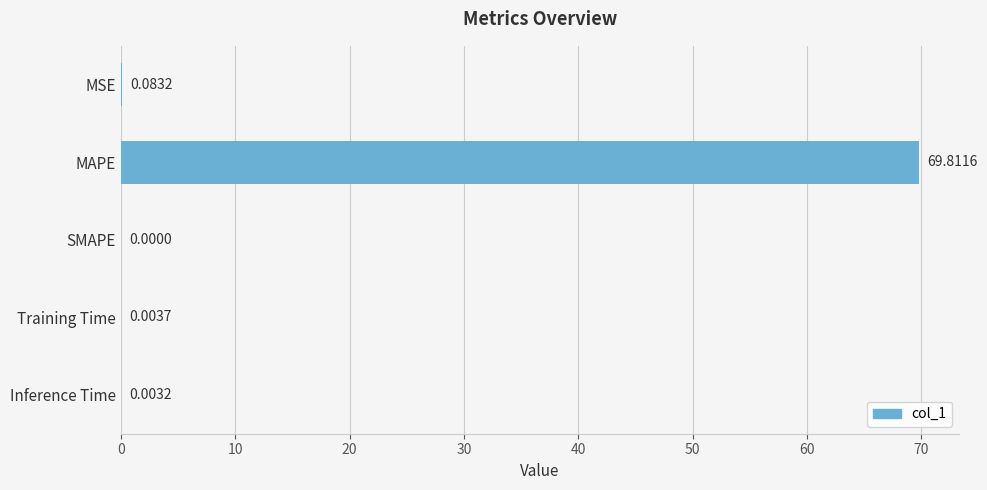

What is the average value?

14.0